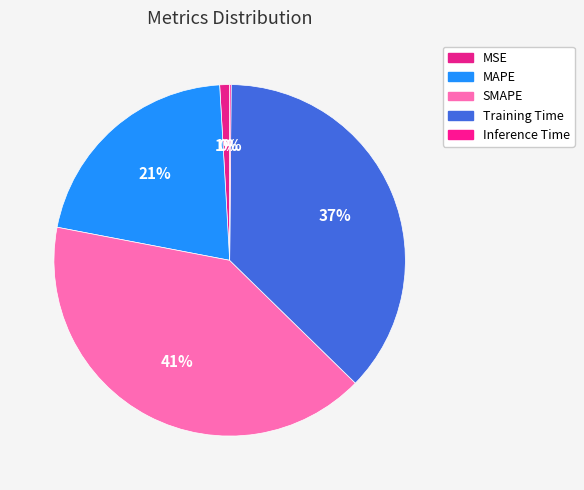

Which has a higher value, SMAPE or Inference Time?

SMAPE